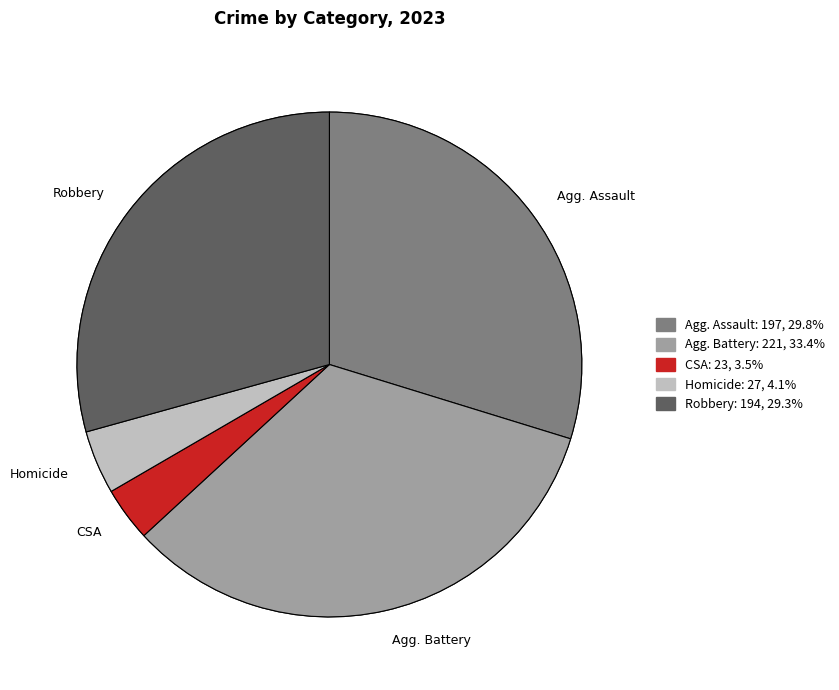

Does Aggravated Assault account for over 50% of the chart?

No